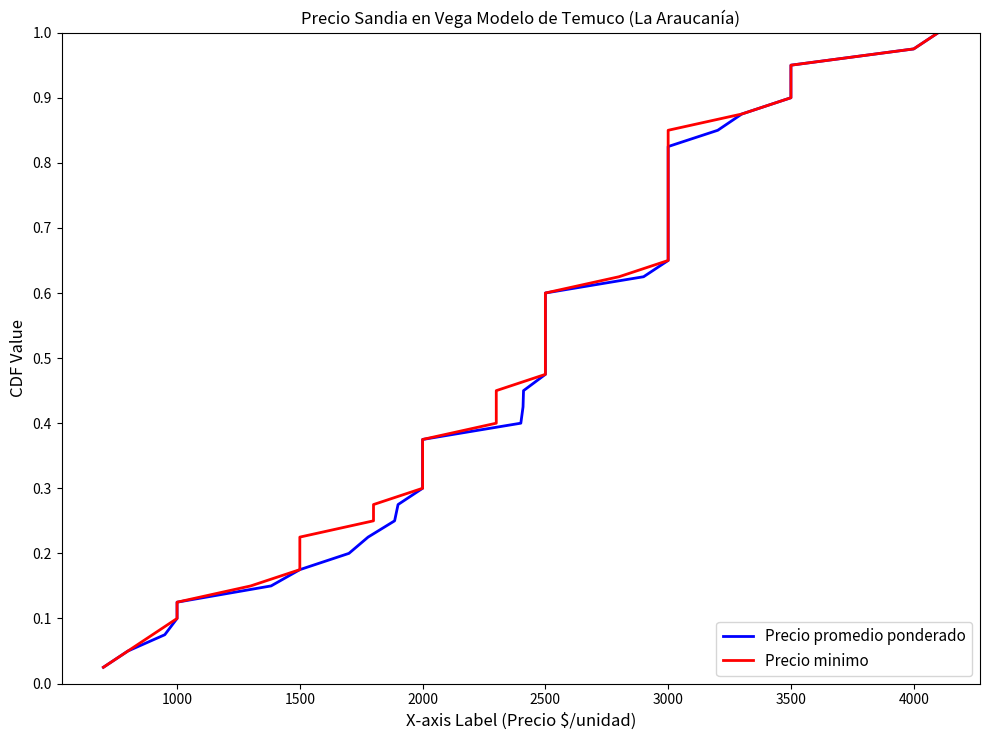

The value of Precio minimo at 2500 is 0.5. True or false?

True